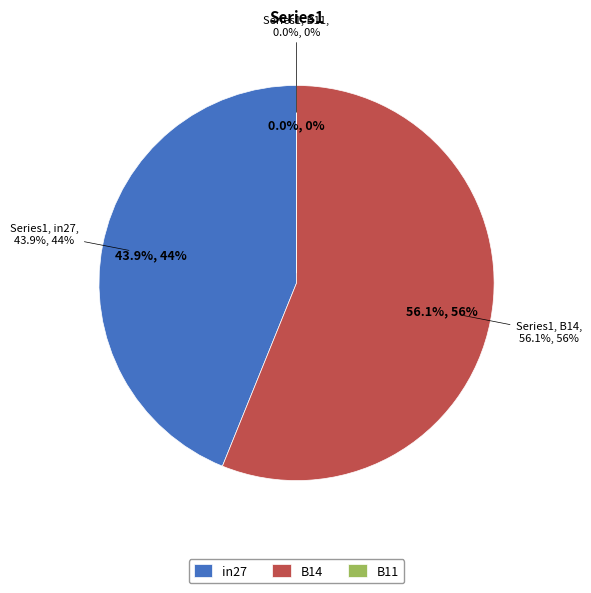

The B11 slice represents 1% of the pie. True or false?

False